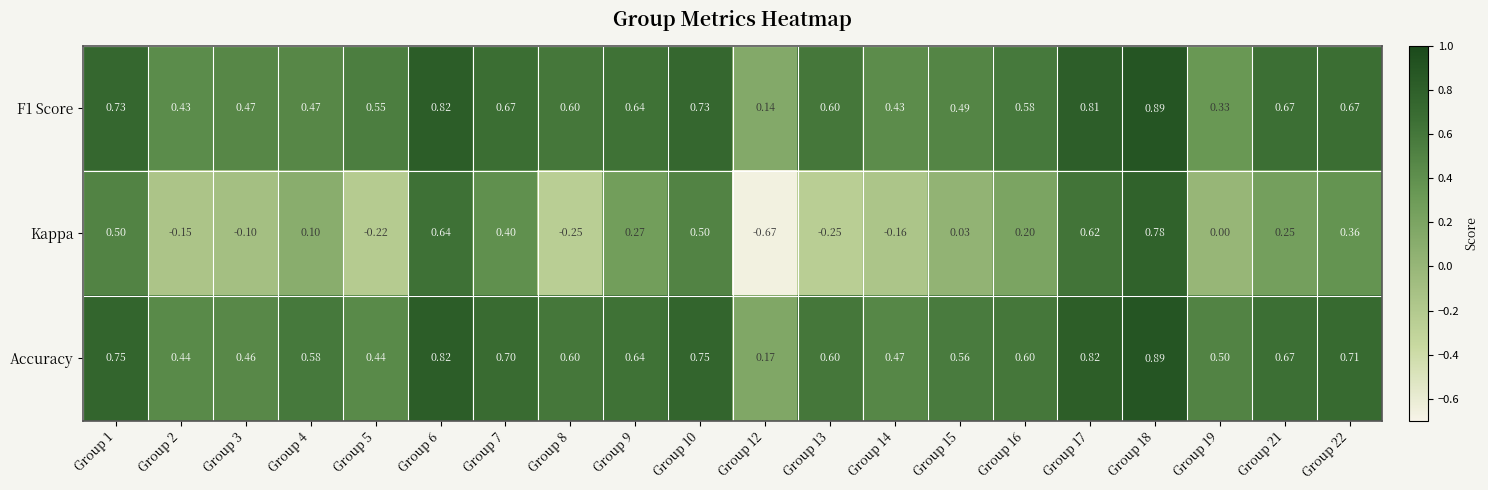

Is the value of Accuracy at Group 8 greater than the value of Kappa at Group 16?

Yes